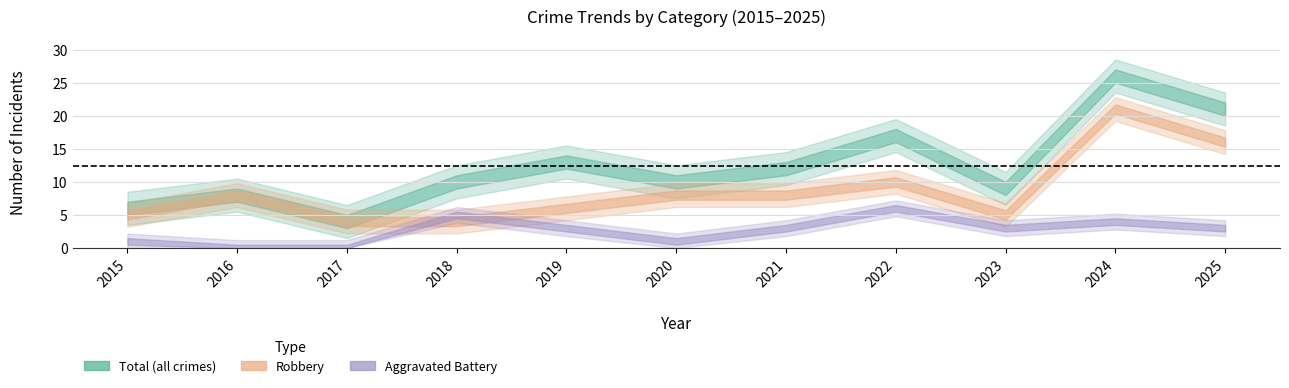

Which category has the lowest value in the Total series?

2017